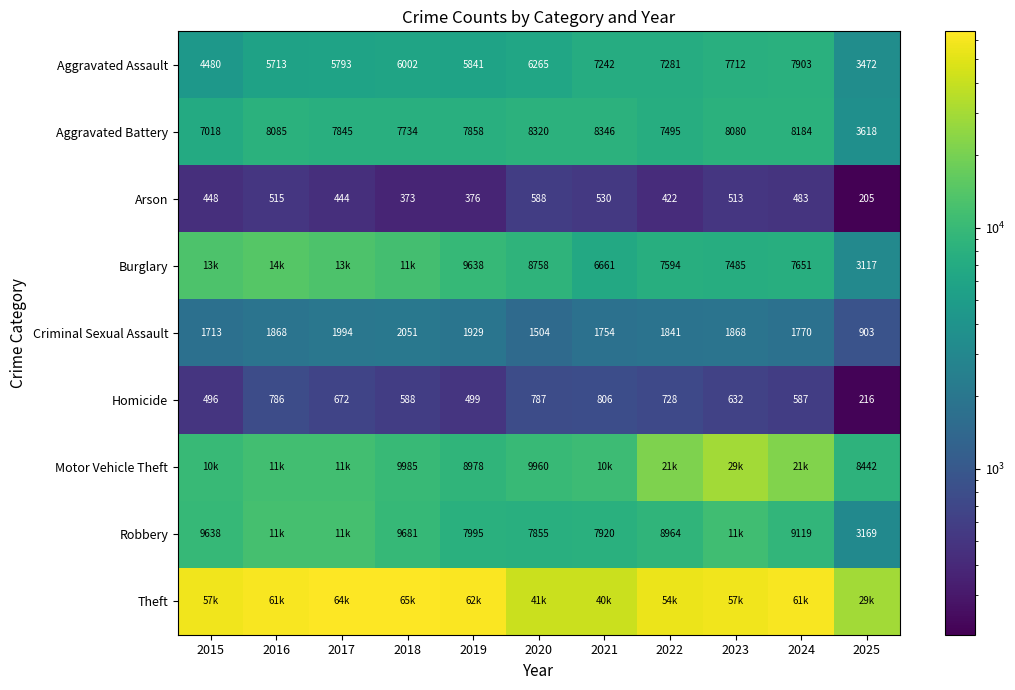

List the labels in order of Aggravated Battery value, largest first.

2021, 2020, 2024, 2016, 2023, 2019, 2017, 2018, 2022, 2015, 2025